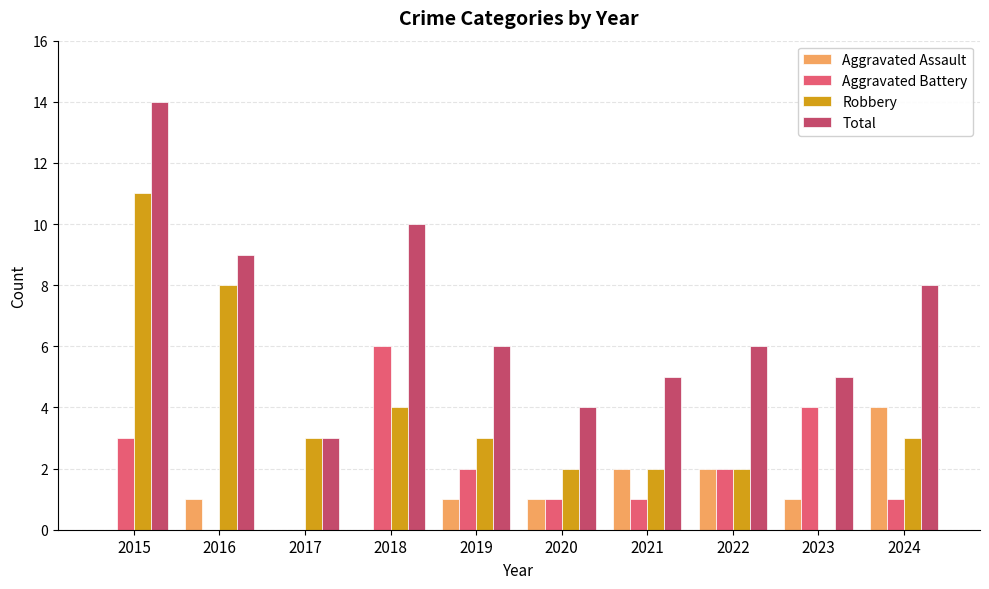

Reading left to right, list all the values displayed in this chart.

Aggravated Assault: 2015=0	2016=1	2017=0	2018=0	2019=1	2020=1	2021=2	2022=2	2023=1	2024=4
Aggravated Battery: 2015=3	2016=0	2017=0	2018=6	2019=2	2020=1	2021=1	2022=2	2023=4	2024=1
Robbery: 2015=11	2016=8	2017=3	2018=4	2019=3	2020=2	2021=2	2022=2	2023=0	2024=3
Total: 2015=14	2016=9	2017=3	2018=10	2019=6	2020=4	2021=5	2022=6	2023=5	2024=8